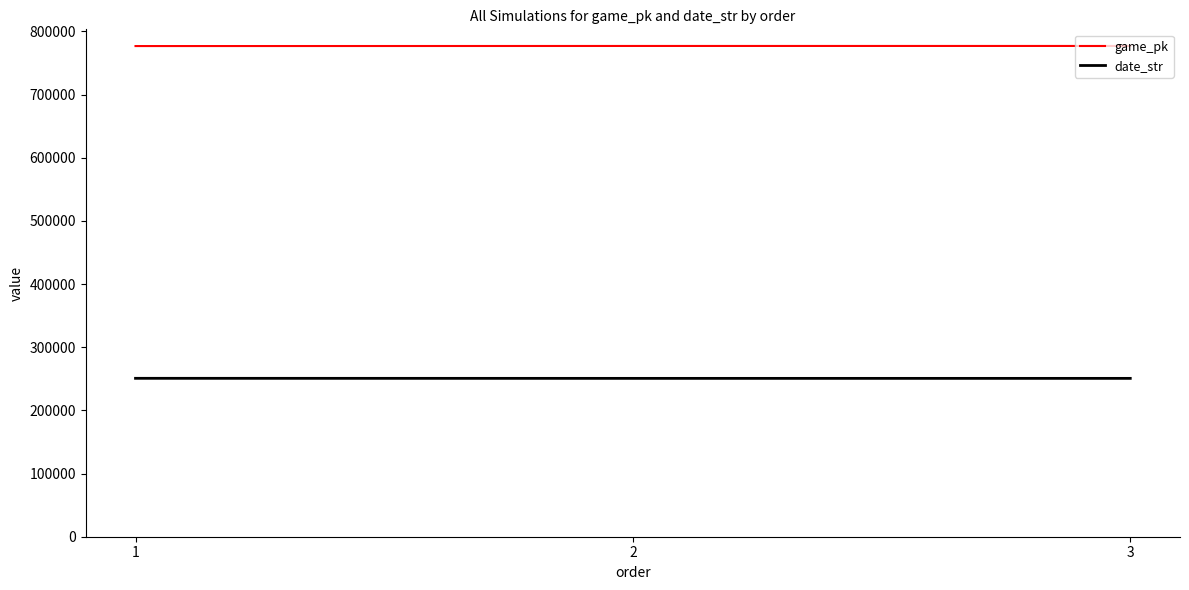

What is the spread (max minus min) of values at 2?

526299